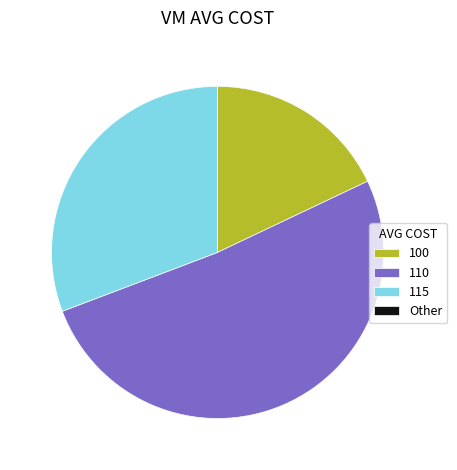

Which slice is the largest?

110